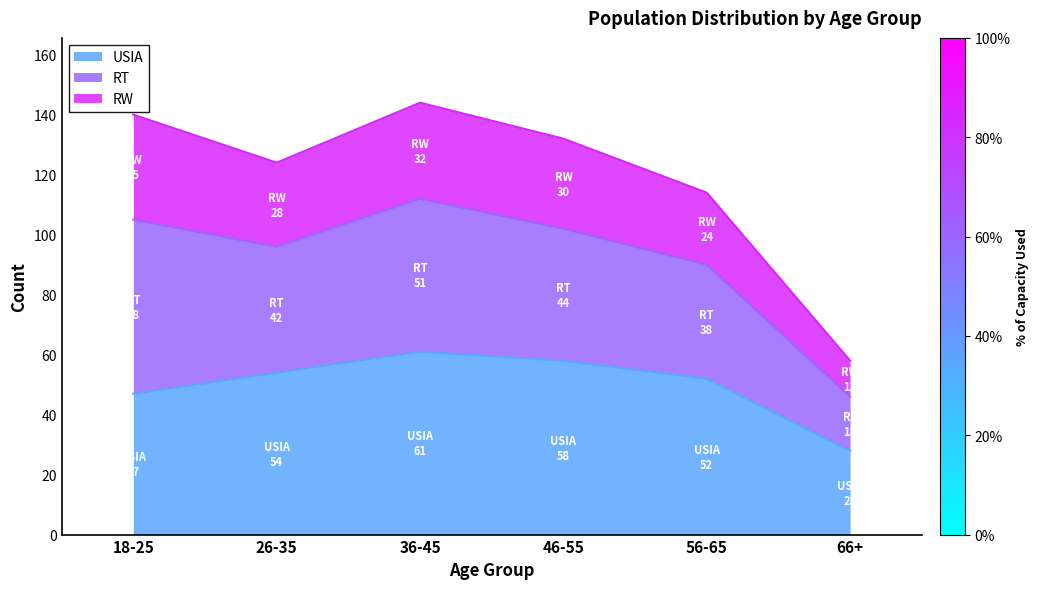

What position from the left is 66+?

6